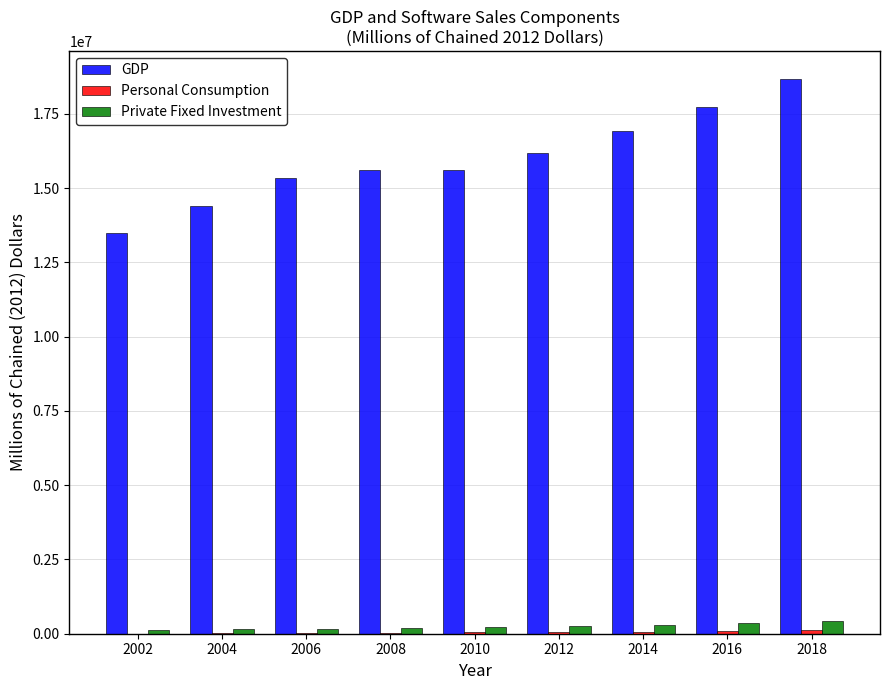

How many groups of bars are there?

9